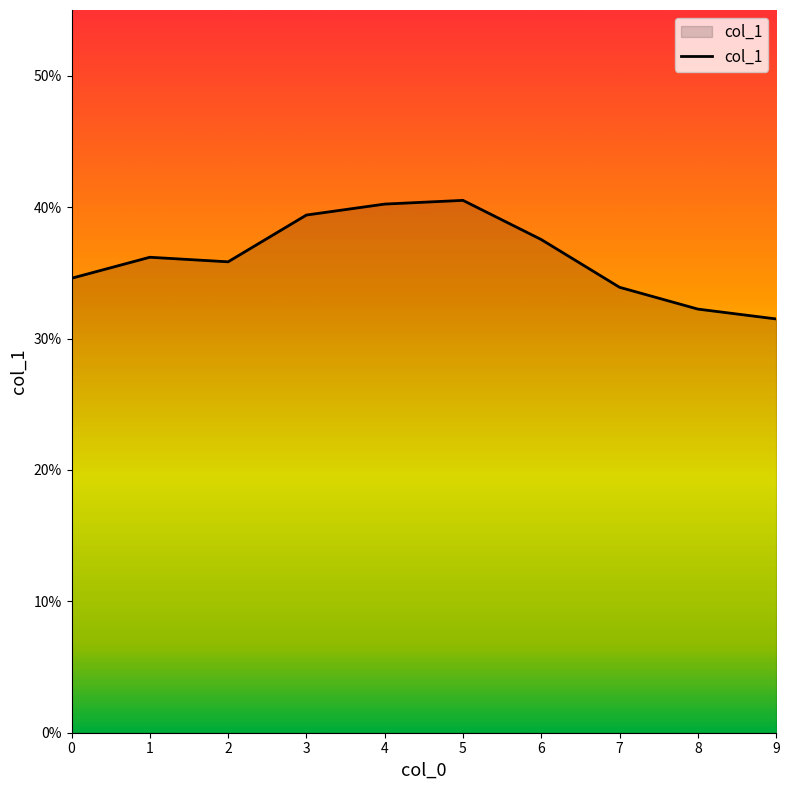

List the labels in order of value, smallest first.

9, 8, 7, 0, 2, 1, 6, 3, 4, 5